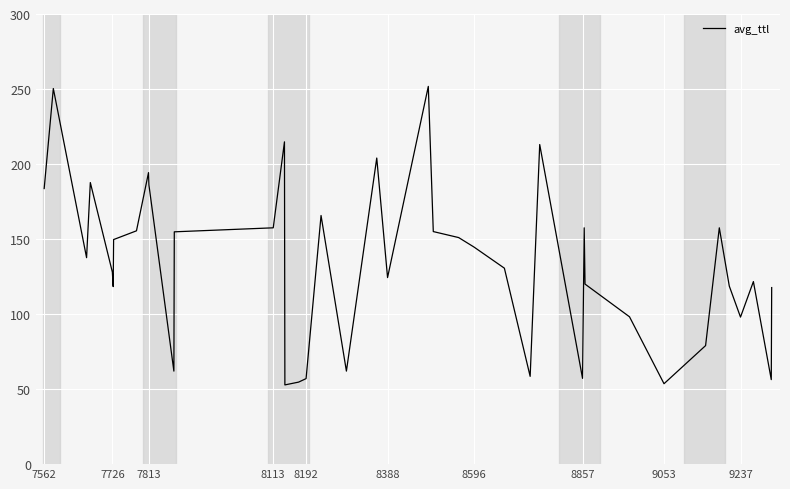

What is the smallest value displayed?

52.8